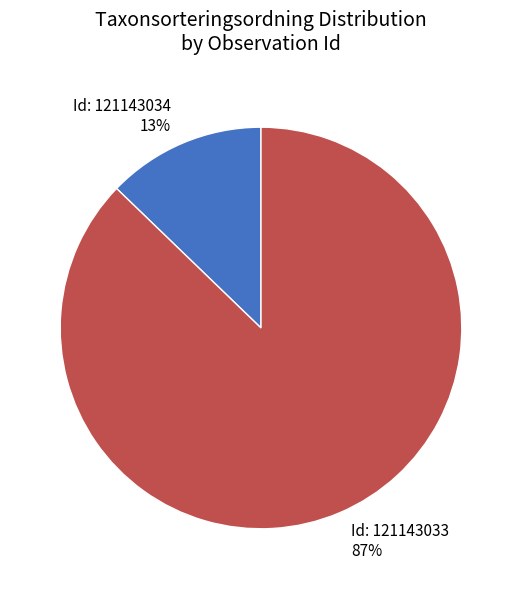

Is there any slice that represents more than half of the pie?

Yes